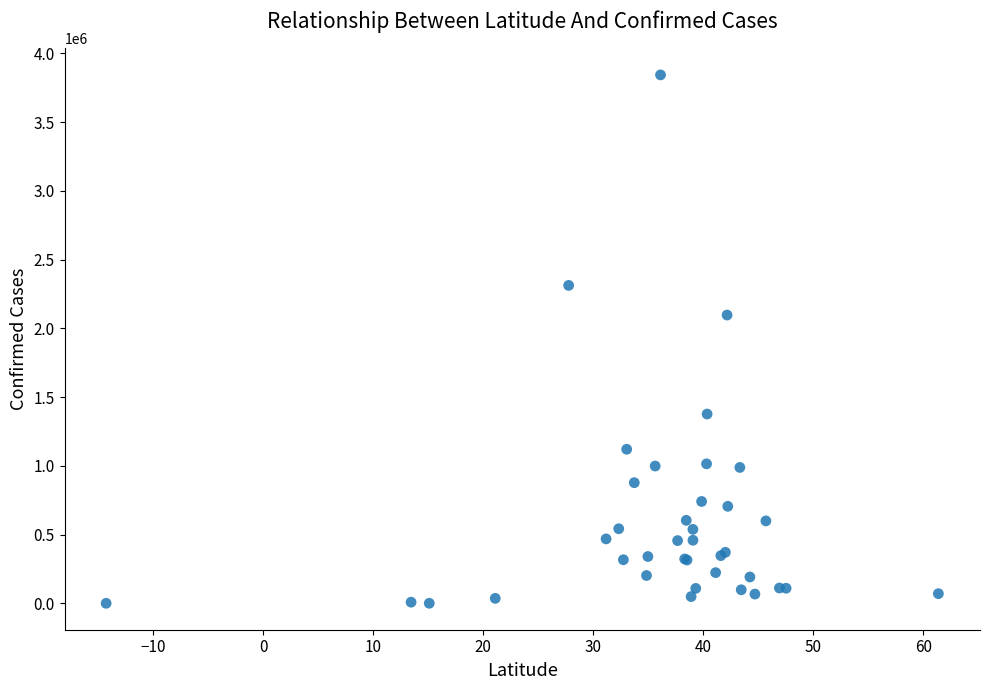

What Y value in the scatter plot is closest to 1921408?

2096280